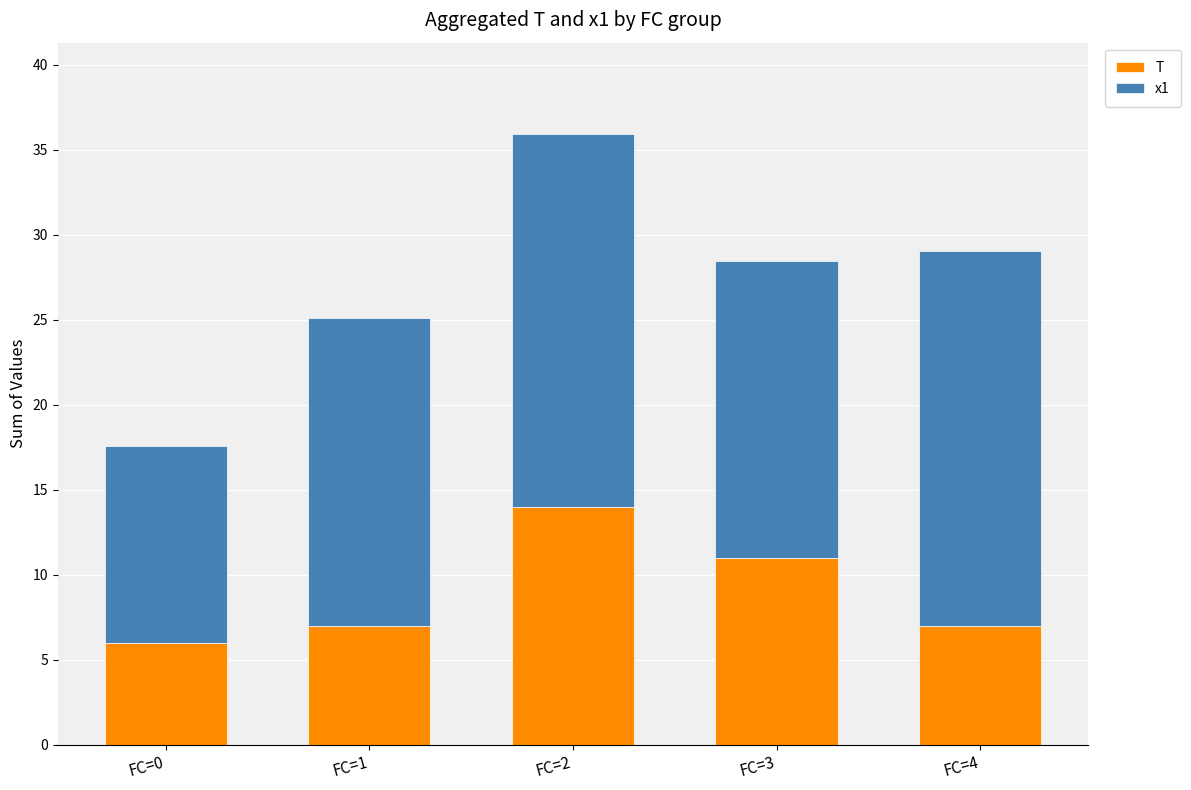

What is the lowest value of the T series?

6.0